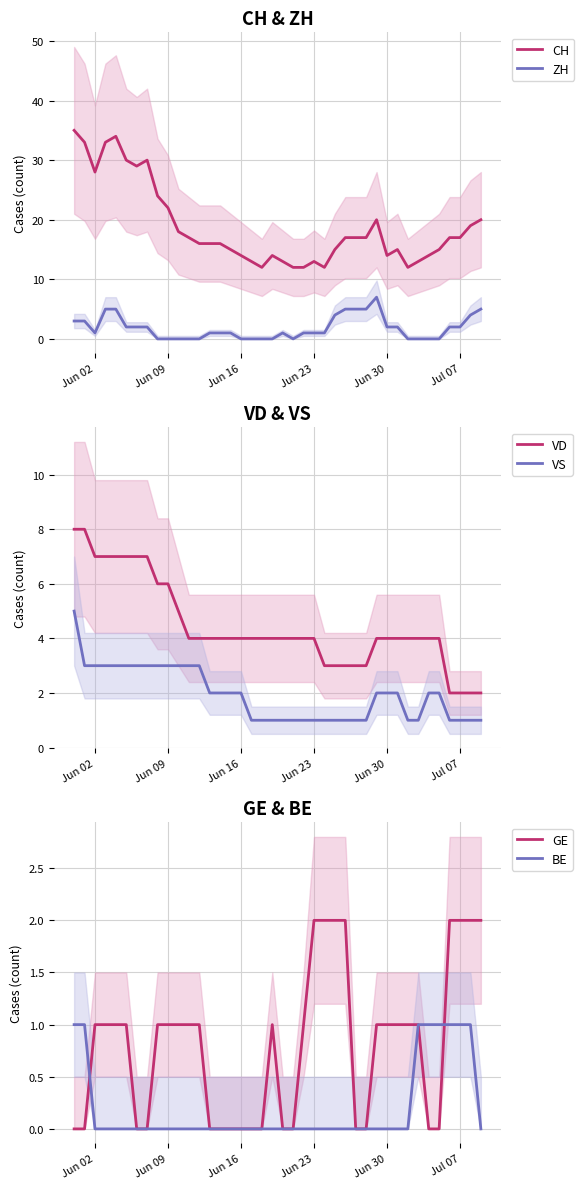

True or false: BE and VD cross at least once.

False